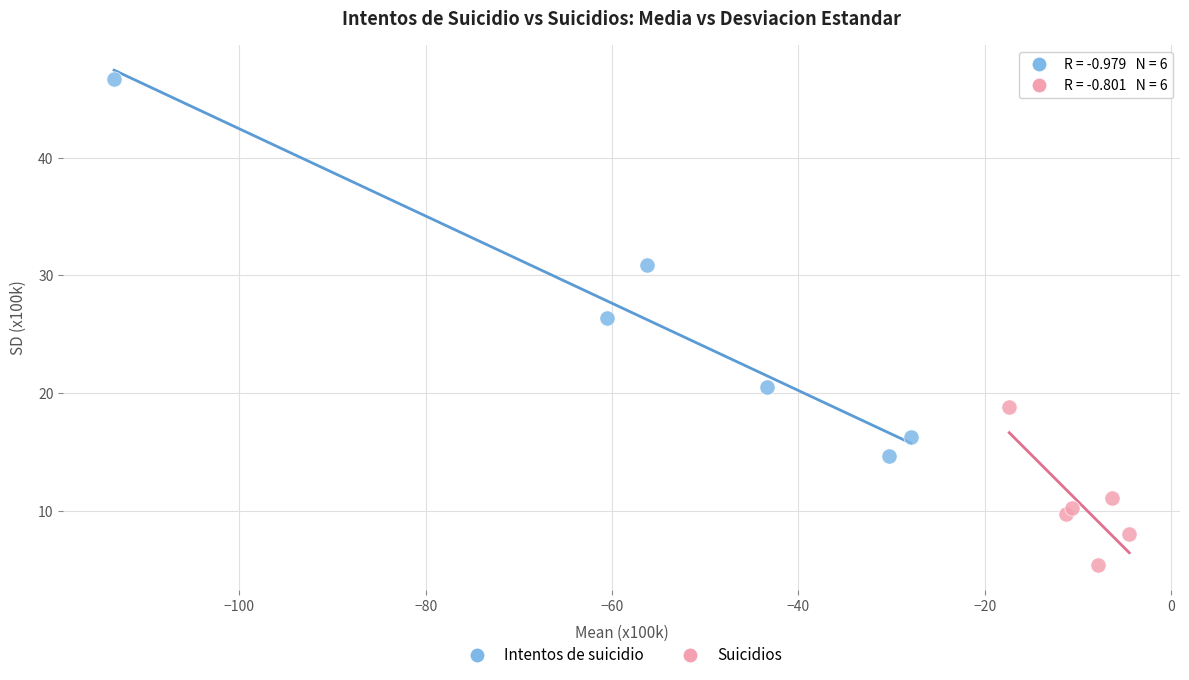

Which series has the largest Y range (max minus min)?

Intentos de suicidio